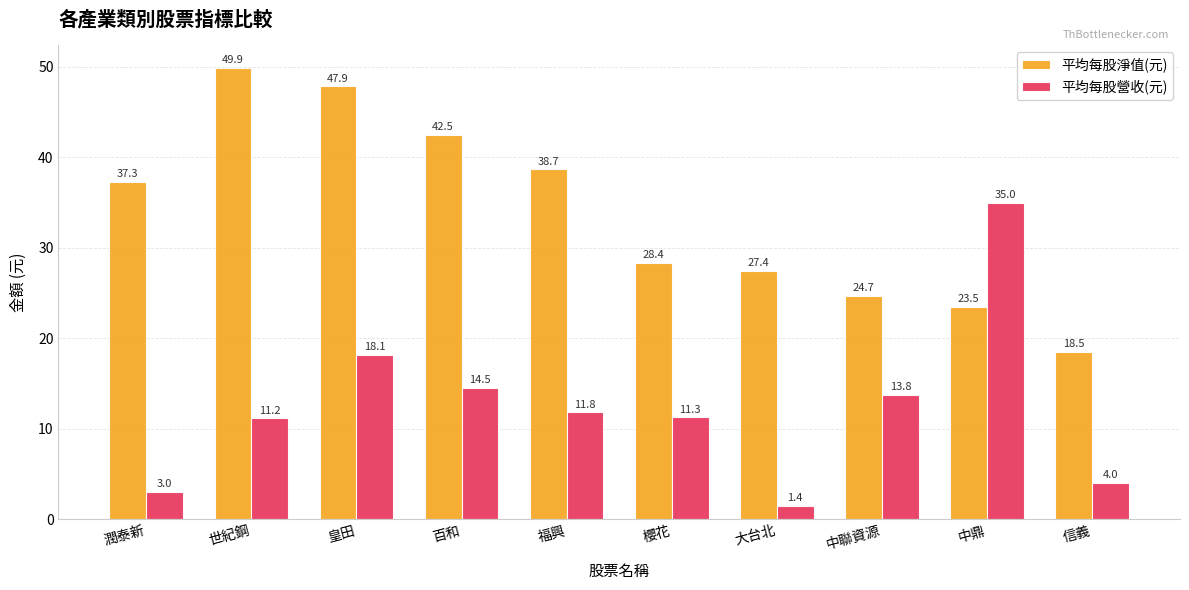

Does the chart contain stacked bars?

No